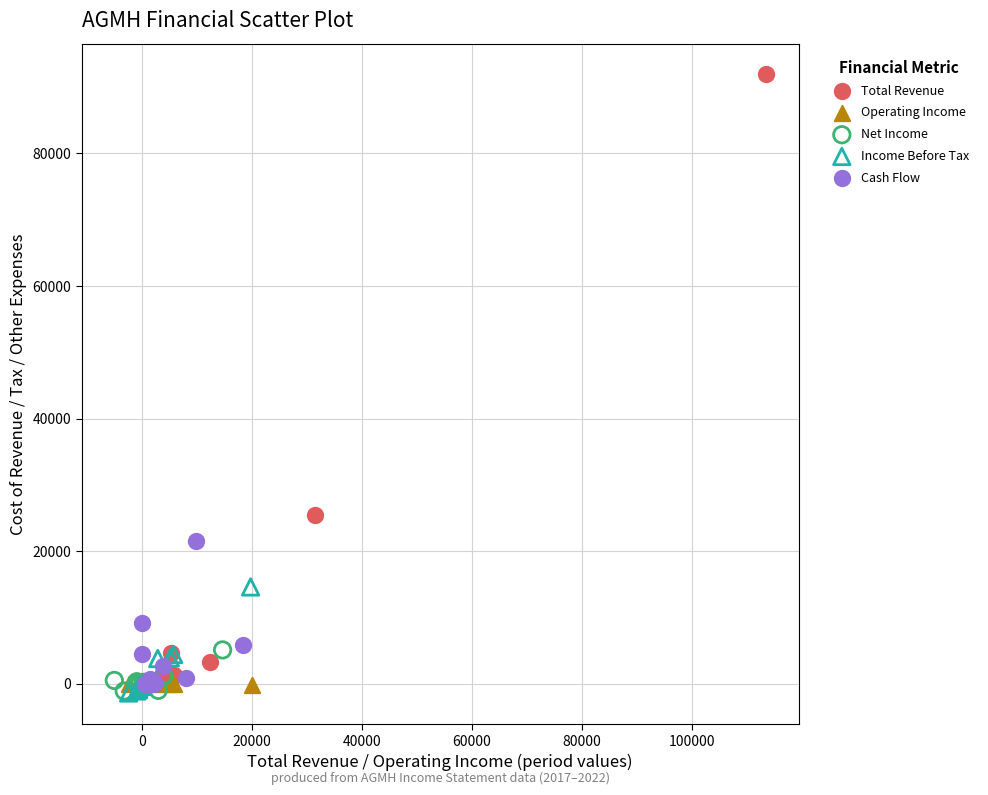

Which series reaches the maximum Y coordinate?

Total Revenue